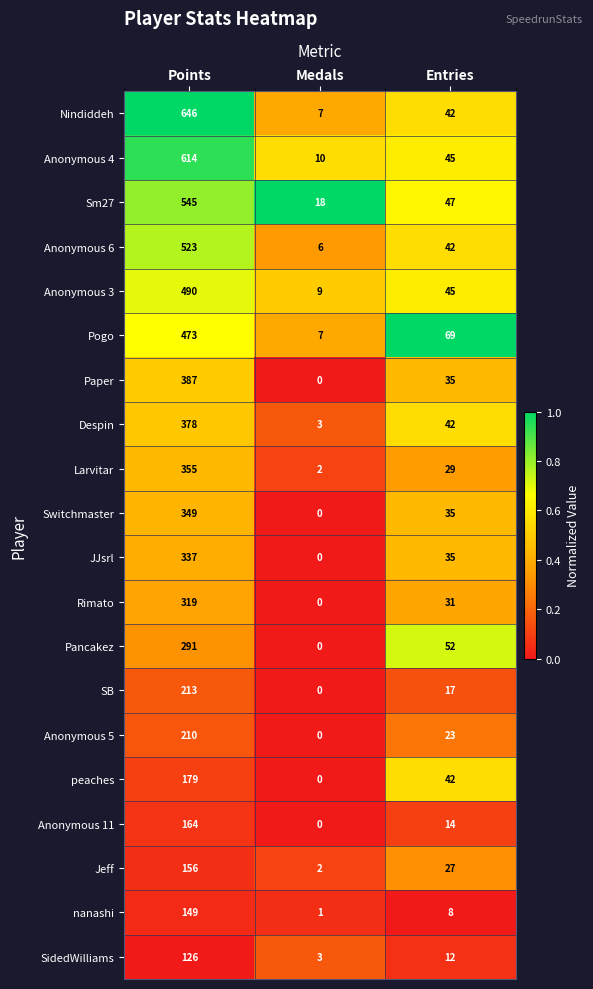

At which category is the sum across all series the highest?

Points